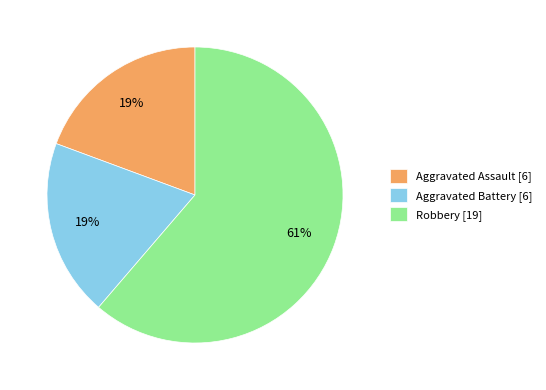

Is Robbery the majority of the pie?

Yes